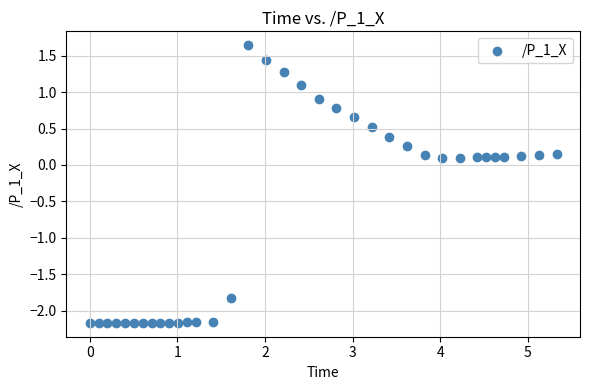

What is the range of Y values (max minus min)?

3.8